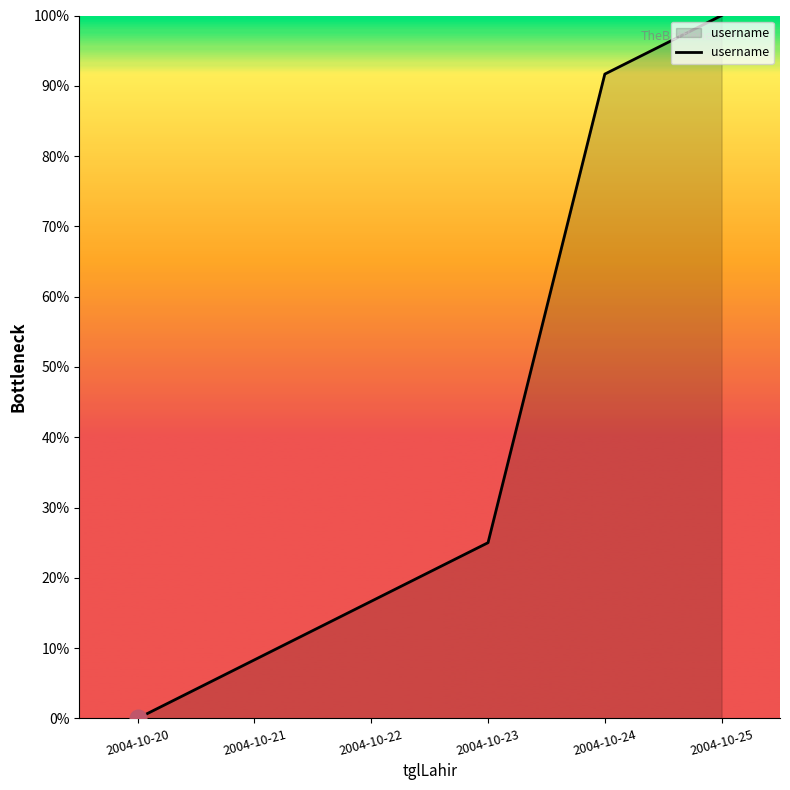

At which category does the chart reach its minimum across all series?

2004-10-20